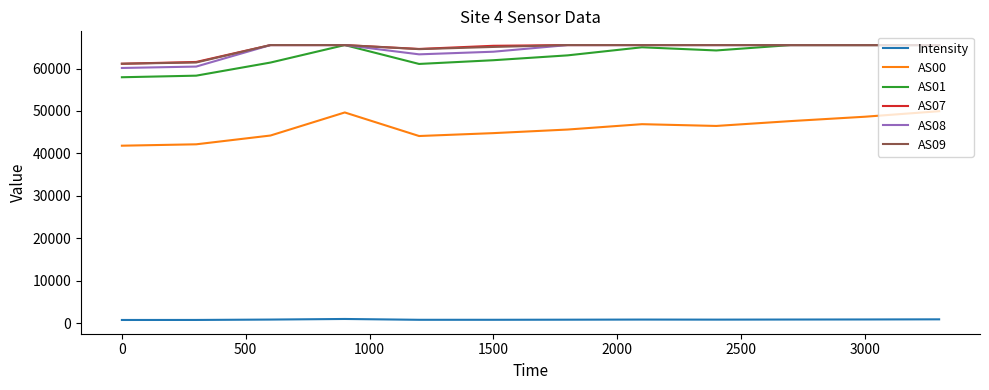

What is the greatest value displayed?

65535.0